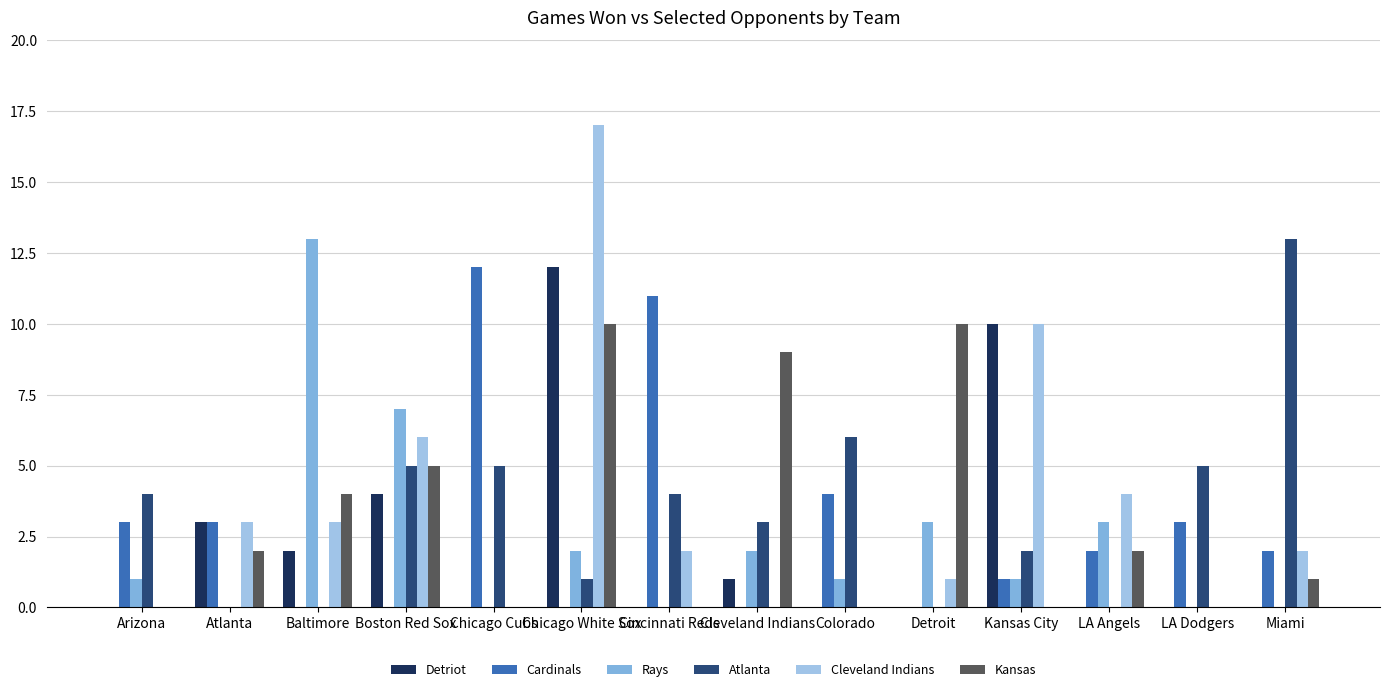

True or false: Atlanta has a value of 7 at LA Dodgers.

False